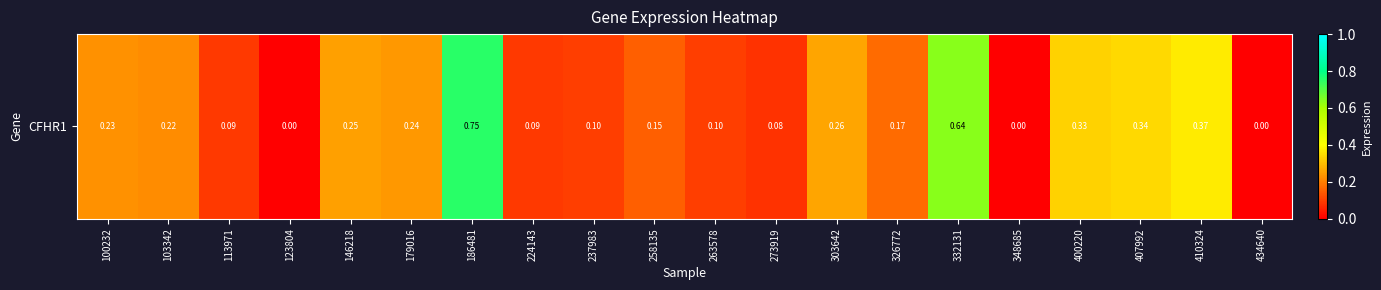

How many values are between 0 and 1?

20